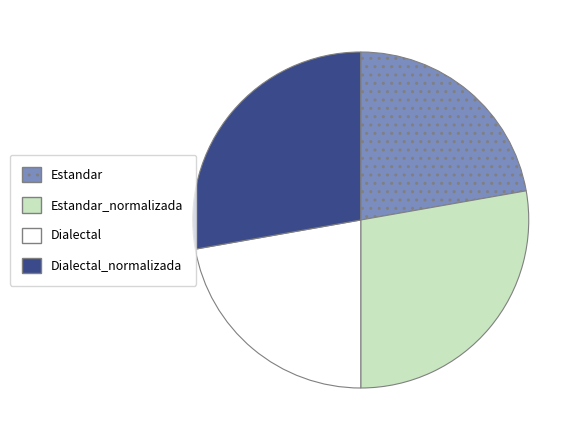

How many slices are in this pie chart?

4